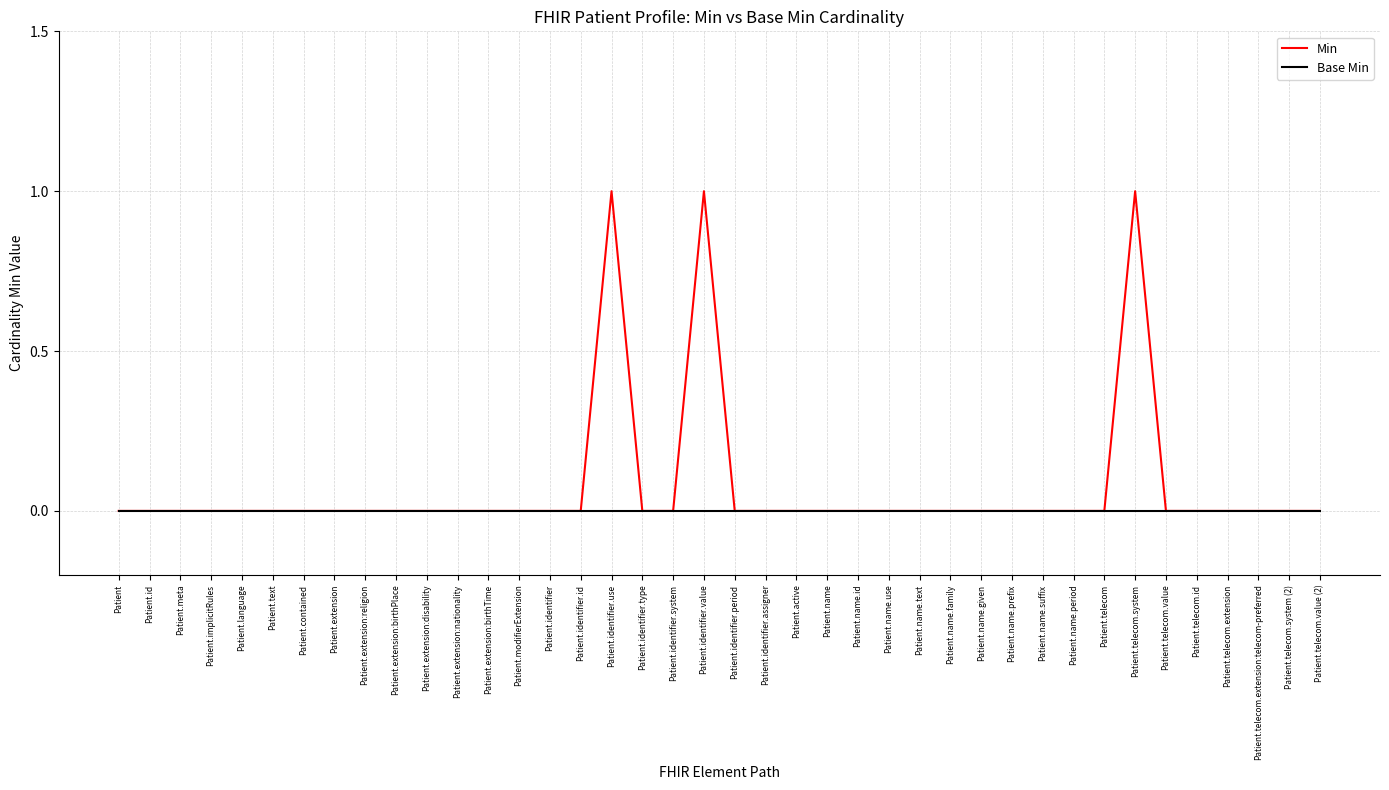

True or false: Base Min has a value of 0 at Patient.identifier.use.

True